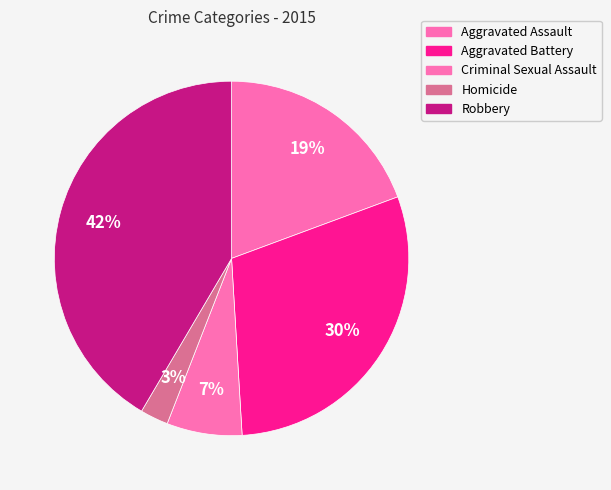

How many segments does this pie chart have?

5